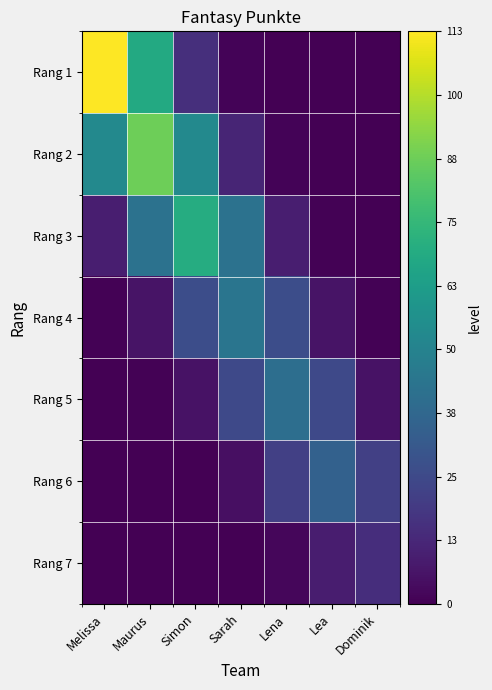

Rank the series at Lea from highest to lowest value.

Rang 6, Rang 5, Rang 7, Rang 4, Rang 3, Rang 2, Rang 1